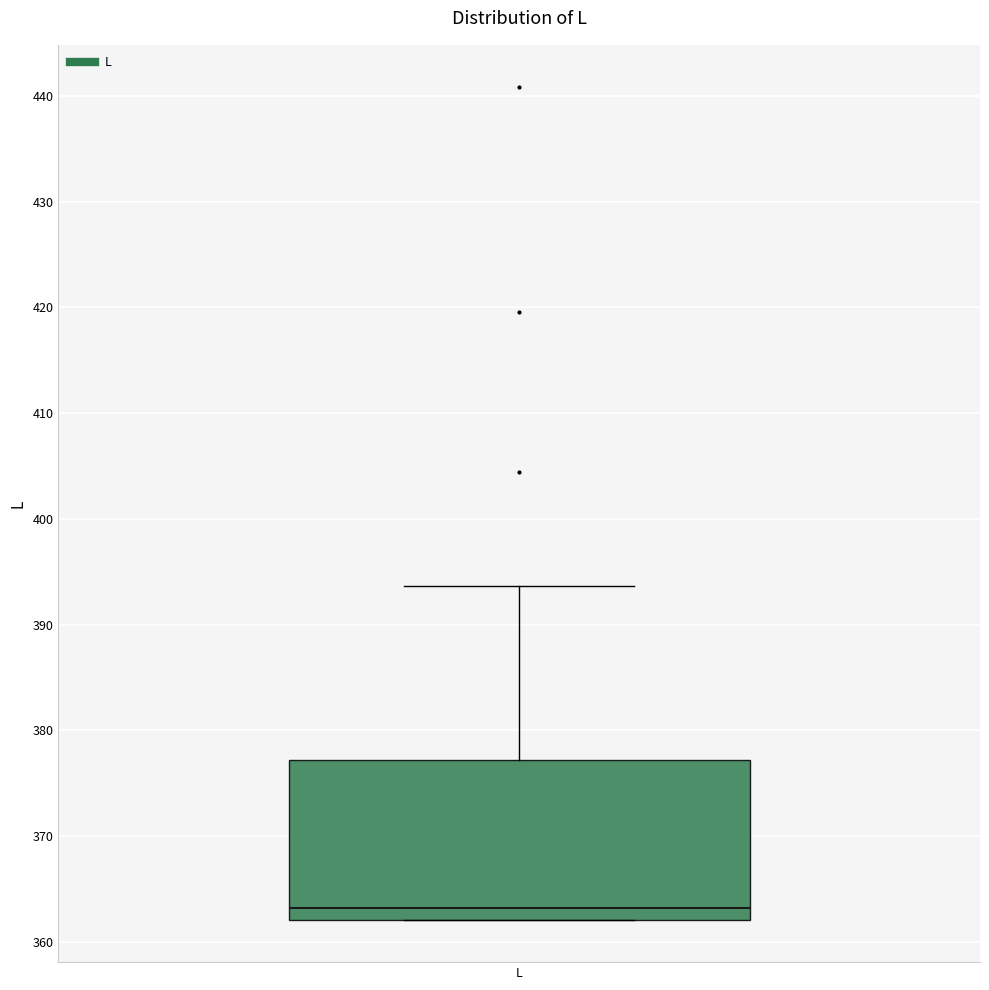

Read this box plot against the y-axis: the position of the median line, the range covered by the box, and the ends of both whiskers. The values are not printed on the chart, so give them approximately, as read against the axis.

median 363, box 362 to 377, whiskers 362 to 394